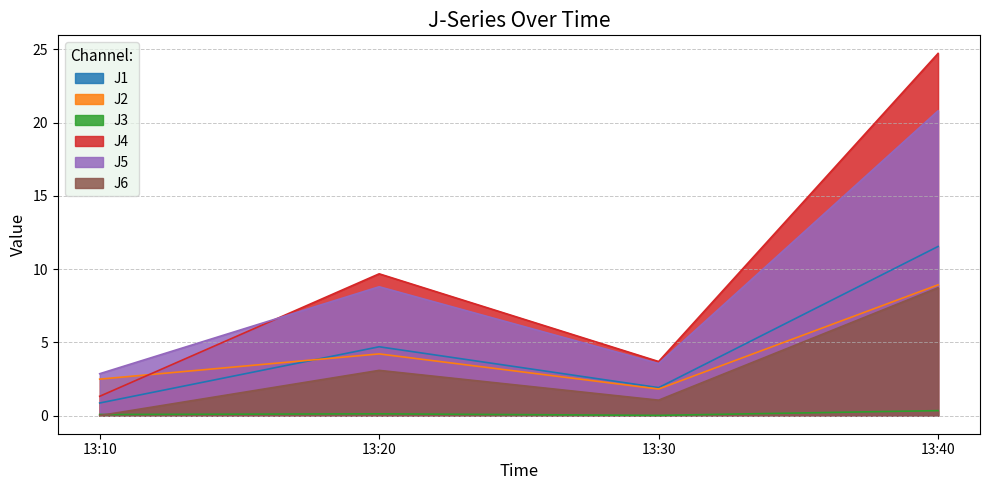

Count the number of categories in the chart.

4